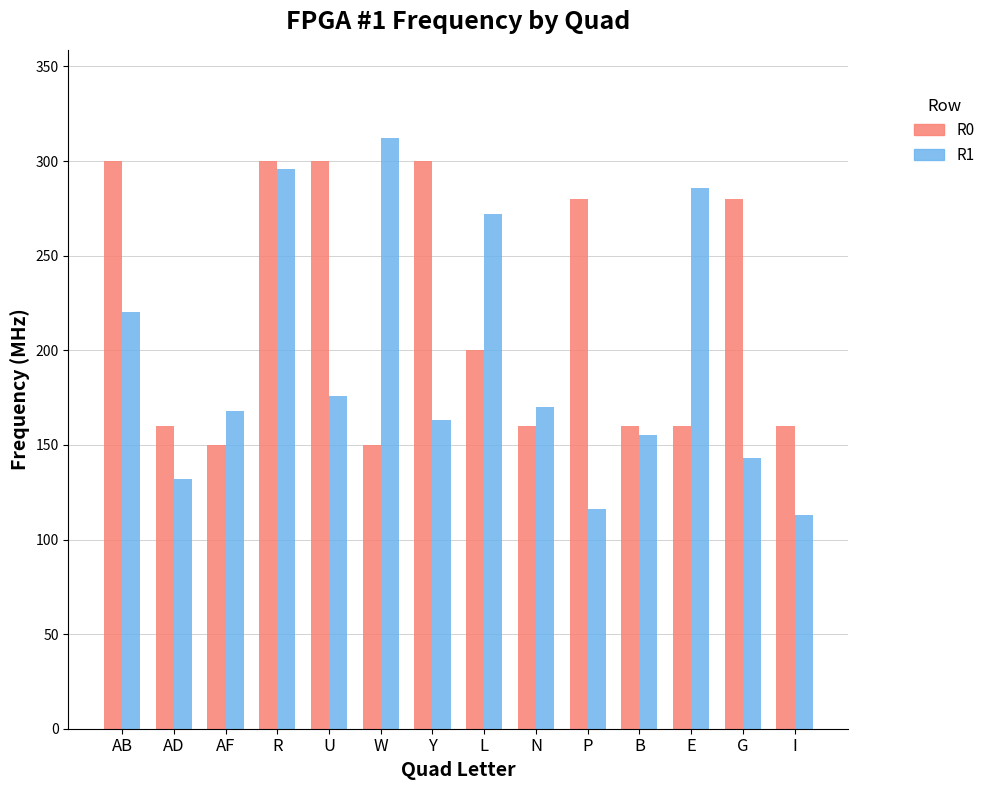

Rank the series by their average value, from highest to lowest.

R0, R1